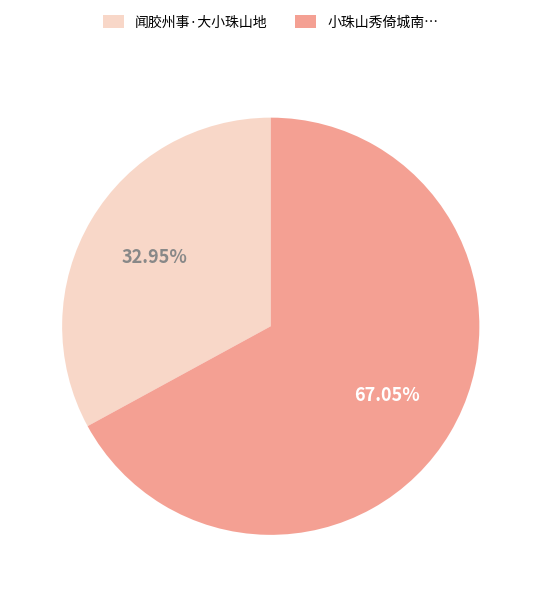

Is there a majority slice in this chart?

Yes